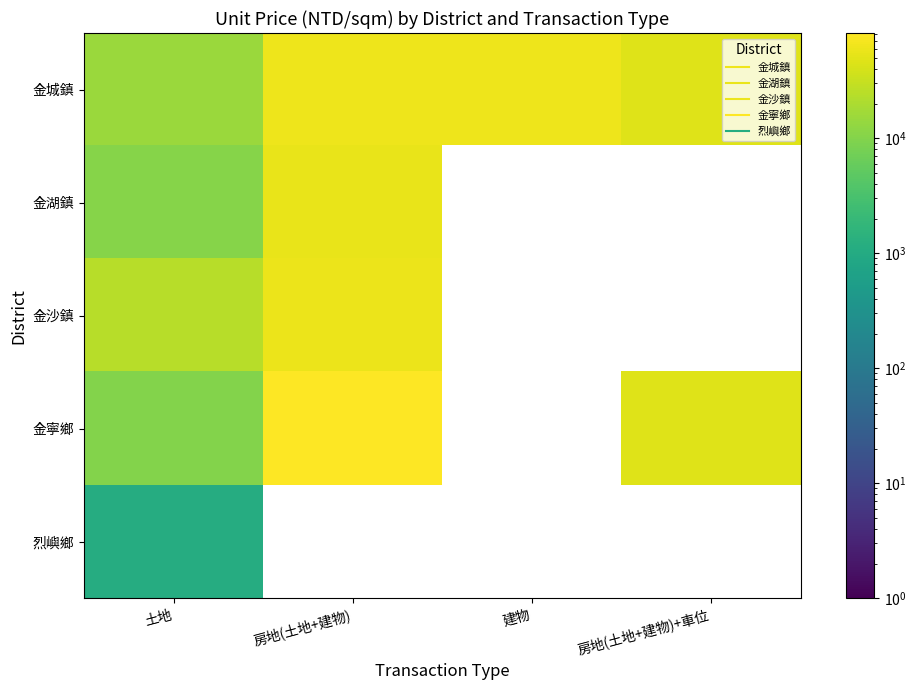

What is the spread (max minus min) of values at 土地?

23206.0